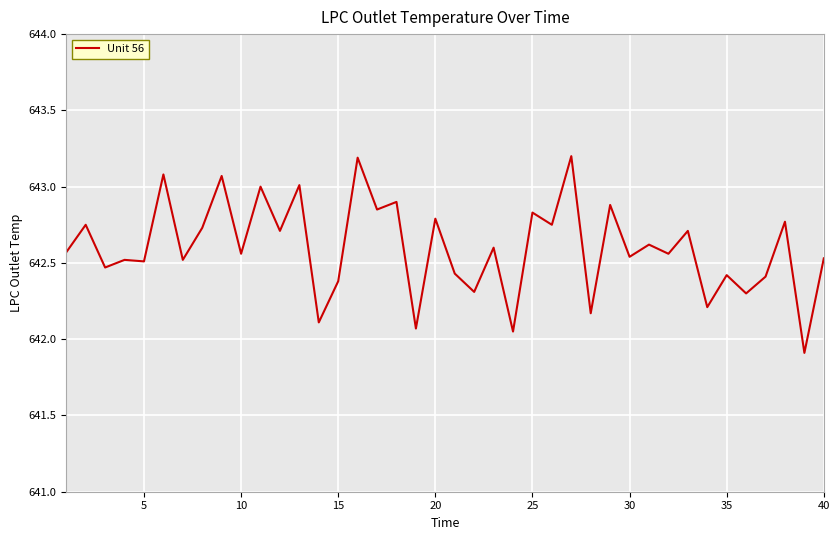

What is the difference between the maximum and minimum values?

1.3